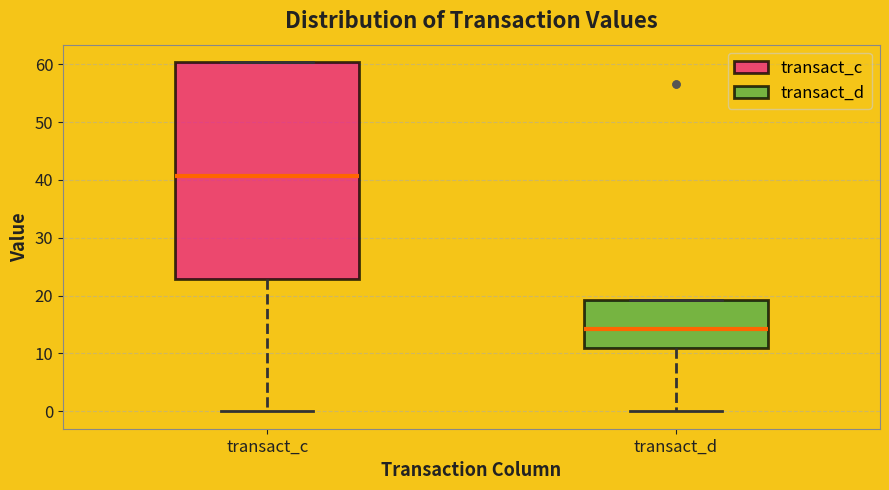

Which box has the lowest median line?

transact_d